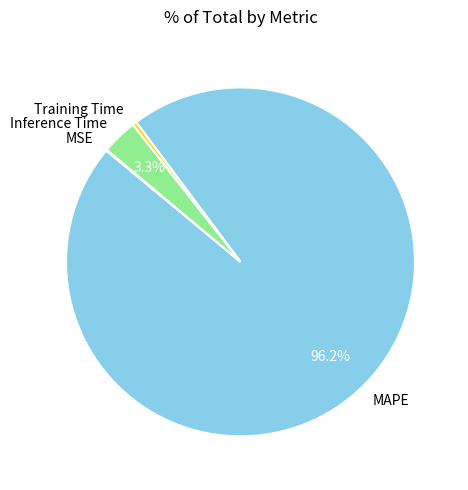

What is the total percentage of MAPE and Inference Time?

99.5%